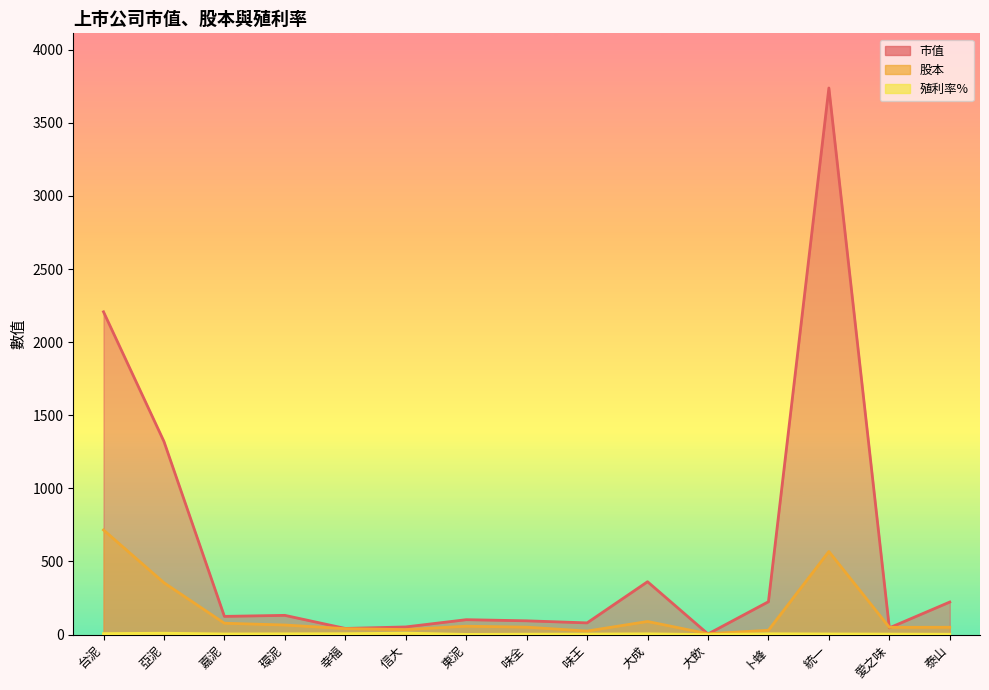

Reading left to right, what are all the values shown in this chart?

市值: 2207.7	1320.9	124.4	131.4	41.9	52.2	101.8	94.1	79.9	361.5	4.0	224.6	3738.8	45.8	222.5
股本: 715.6	354.6	77.5	65.4	40.5	34.1	57.2	50.6	24.0	89.5	5.7	29.5	568.2	49.5	50.0
殖利率%: 6.5	9.1	4.0	5.0	5.8	9.8	1.1	2.7	3.3	5.0	0.0	5.2	4.1	3.2	2.2